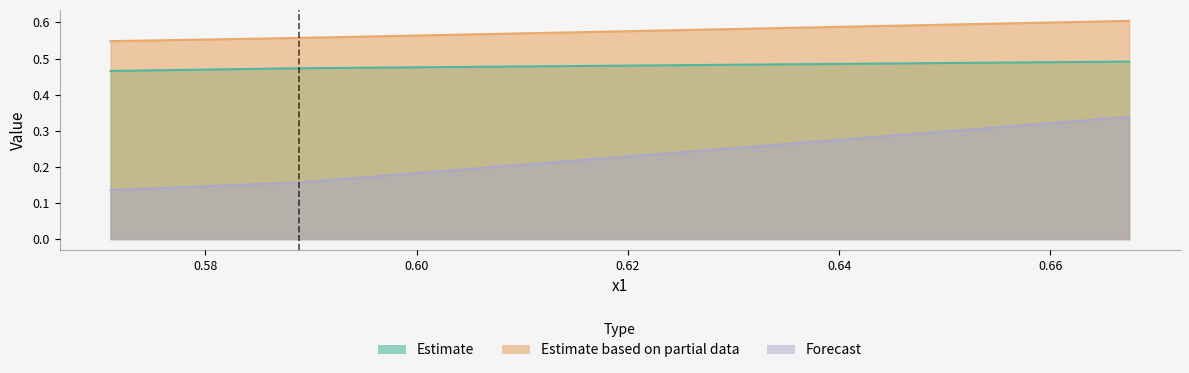

At how many categories does at least one series exceed 0?

3